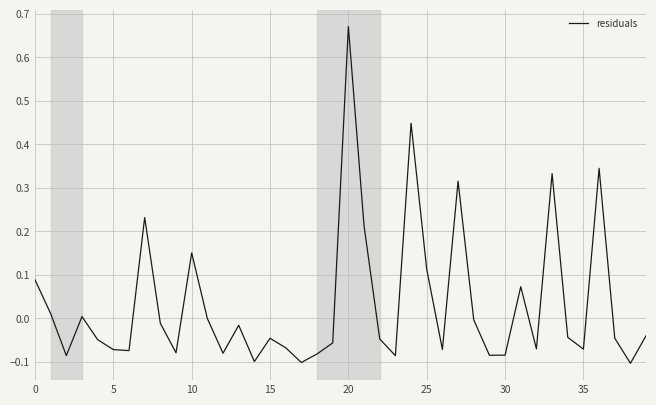

What is the difference between the maximum and minimum values?

0.8